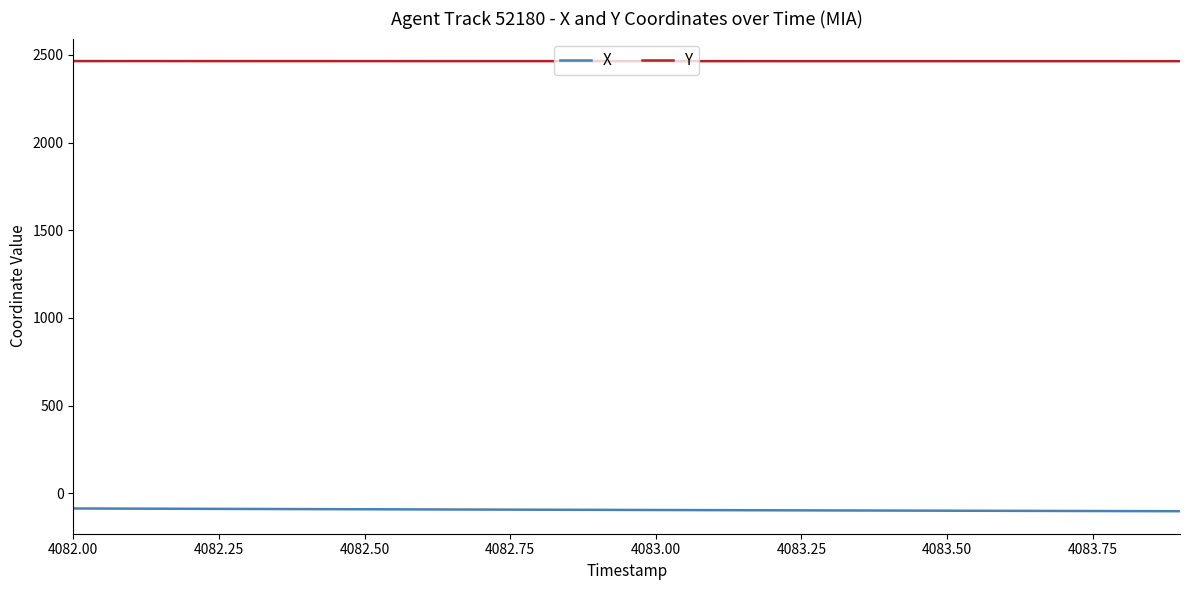

True or false: X and Y intersect in this chart.

False